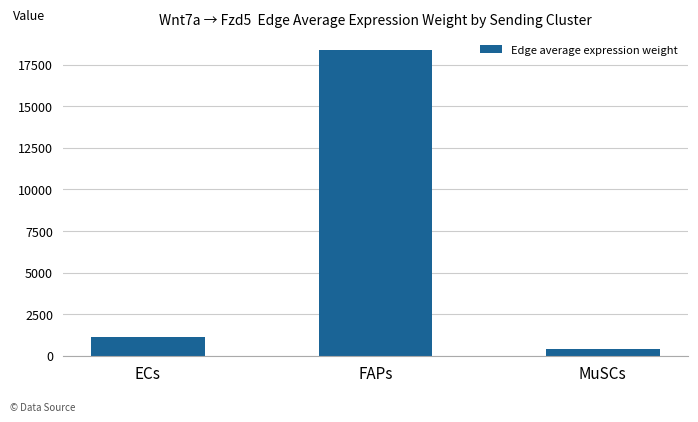

What is the change in value from ECs to MuSCs?

-732.5